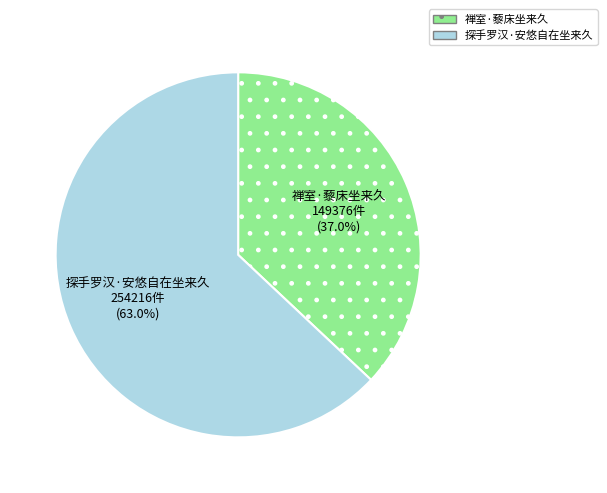

To the nearest percent, what portion does 禅室·藜床坐来久 represent?

37%